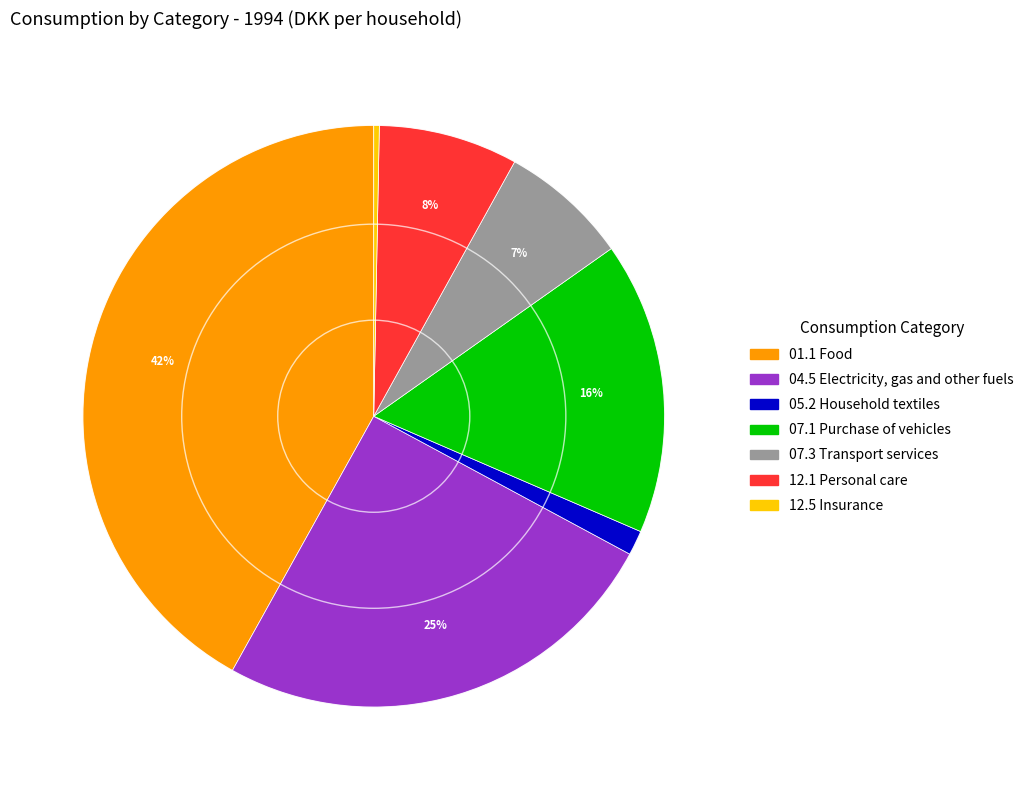

To the nearest percent, what portion does 04.5 Electricity, gas and other fuels represent?

25%